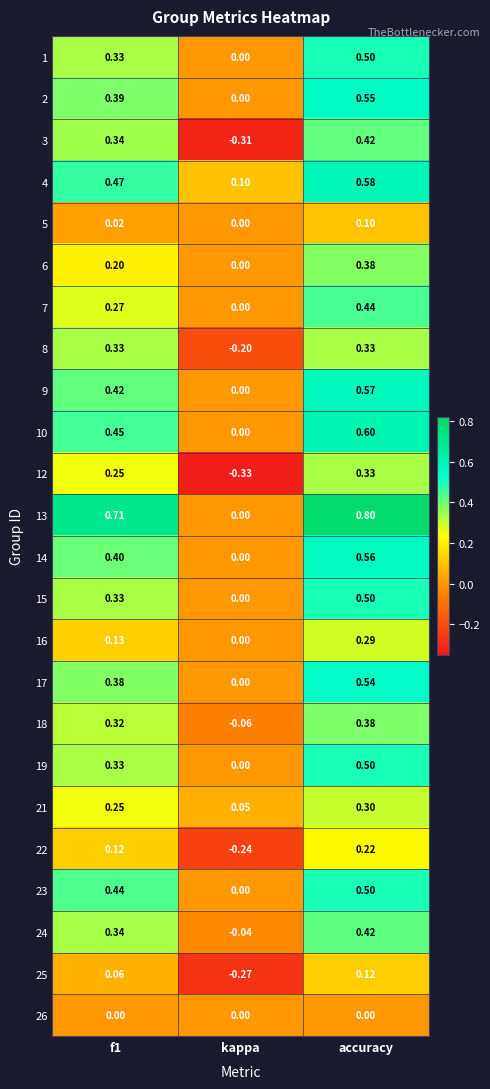

Where is 19 nearest to the value 0?

kappa